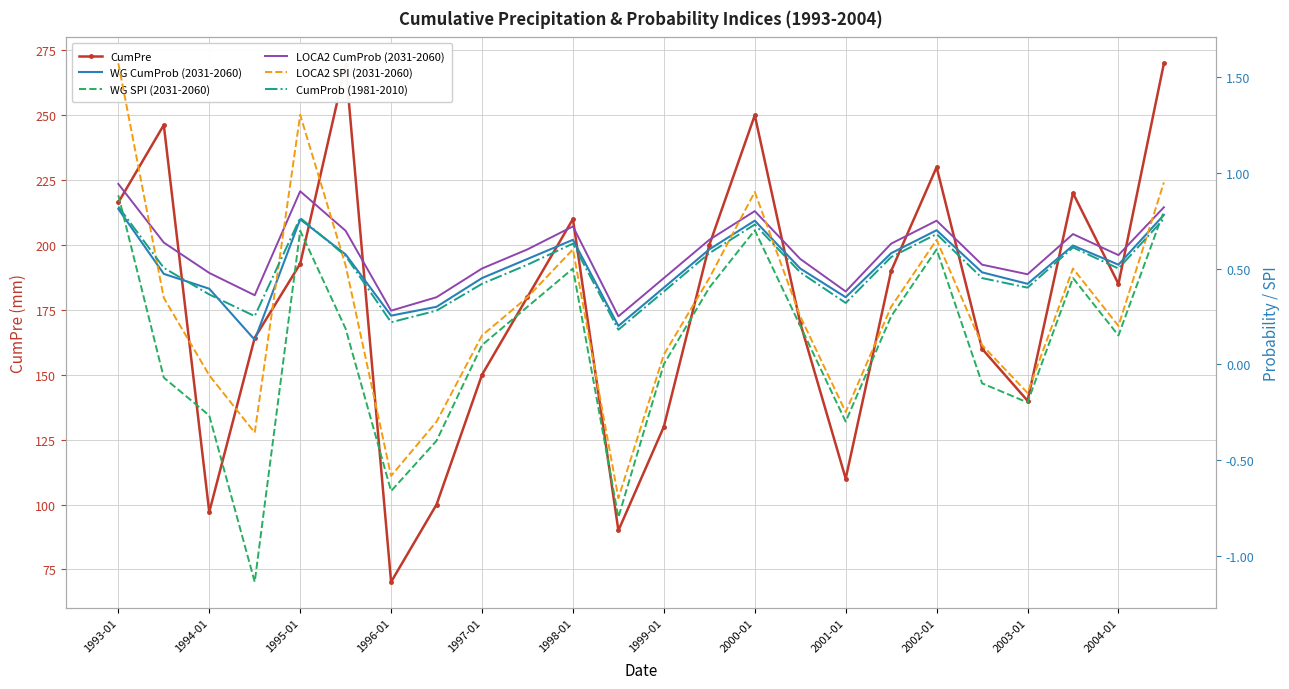

What is the difference between the second highest and minimum values in the WG SPI (2031-2060) series?

1.9